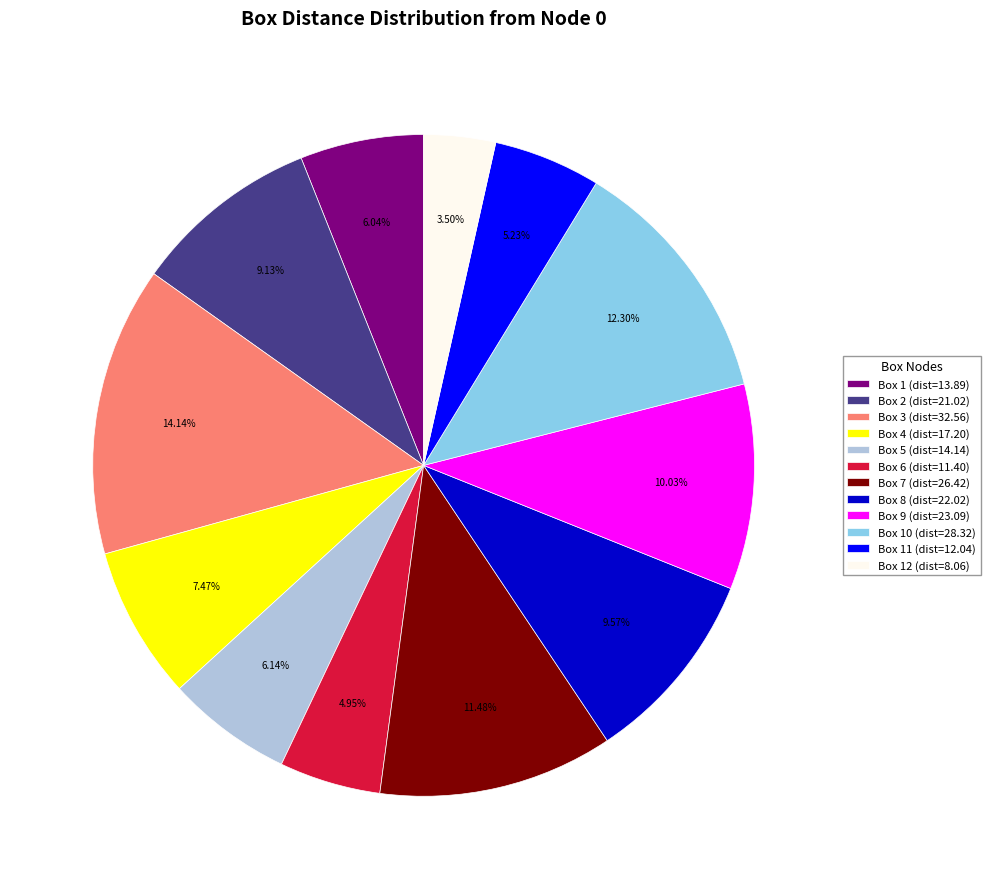

Is the sum of Box 6 (dist=11.40) and Box 2 (dist=21.02) greater than half?

No